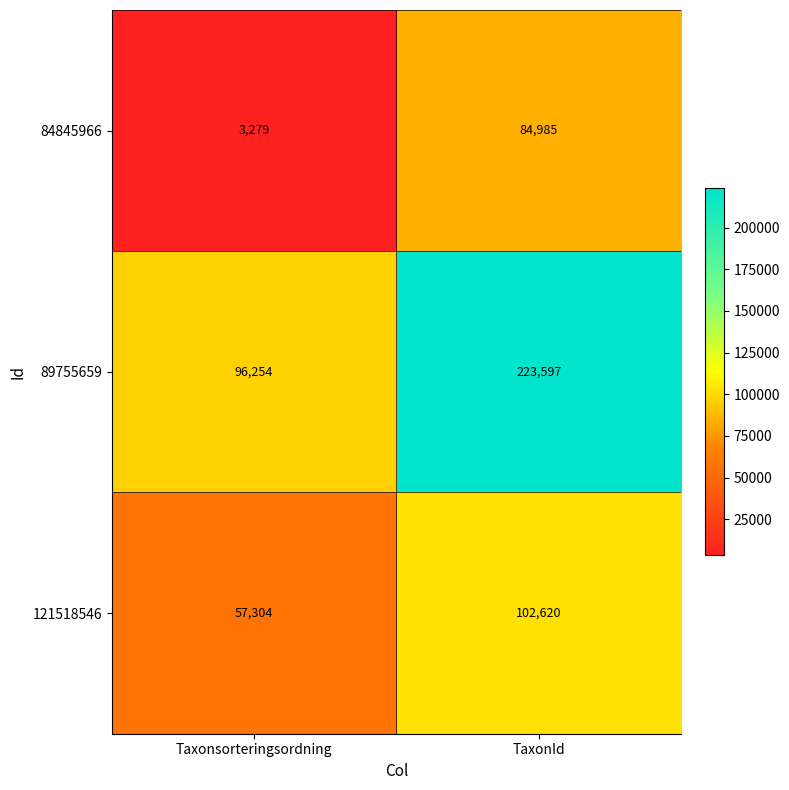

How many series are shown in this chart?

3